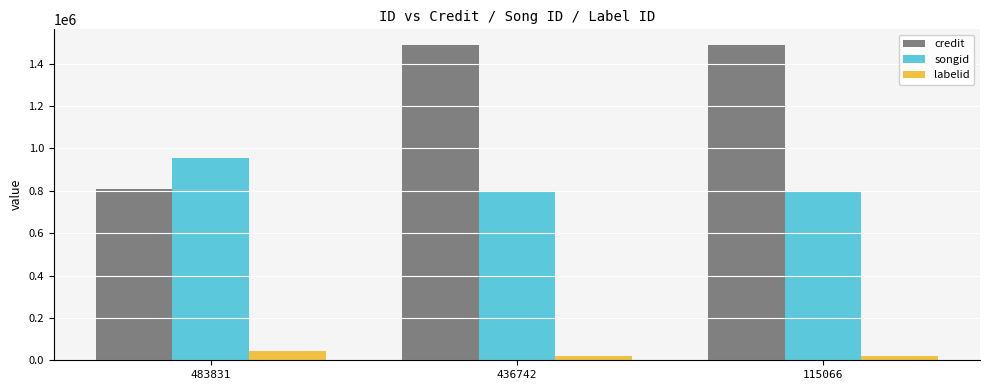

What is the sum of the songid values at 115066 and 436742?

1592280